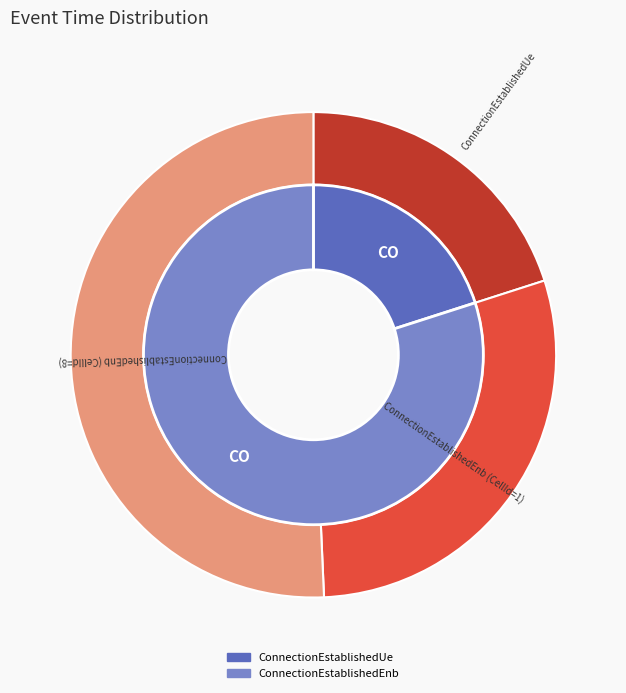

Is it true that ConnectionEstablishedUe is 11% of the pie?

False